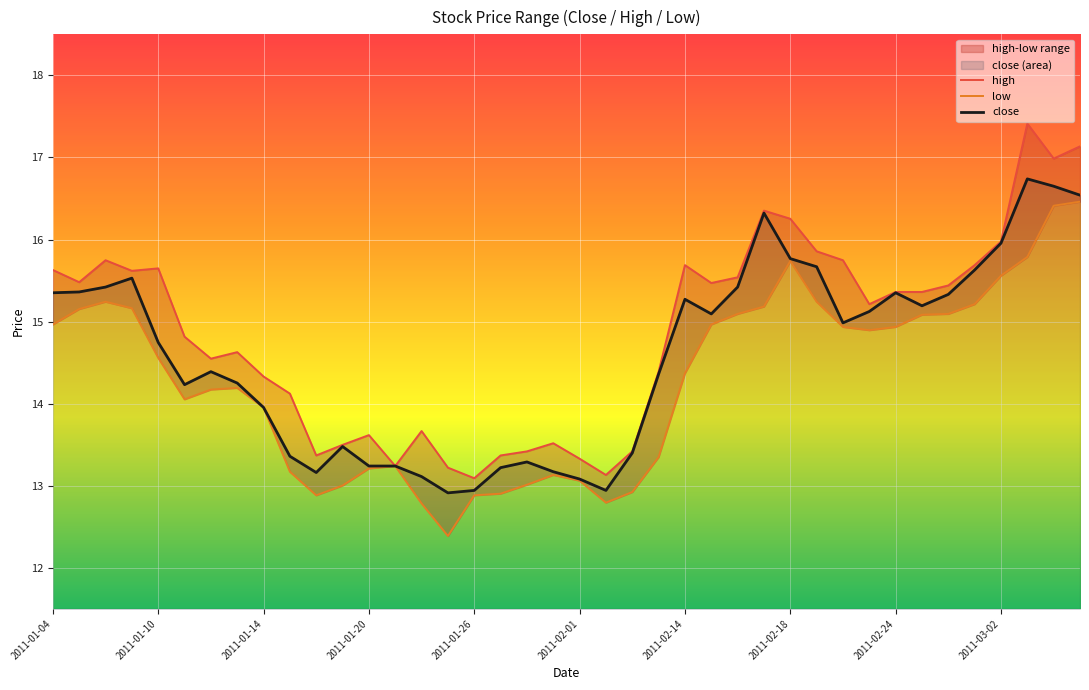

True or false: close has a value of 14.7 at 2011-01-10.

True